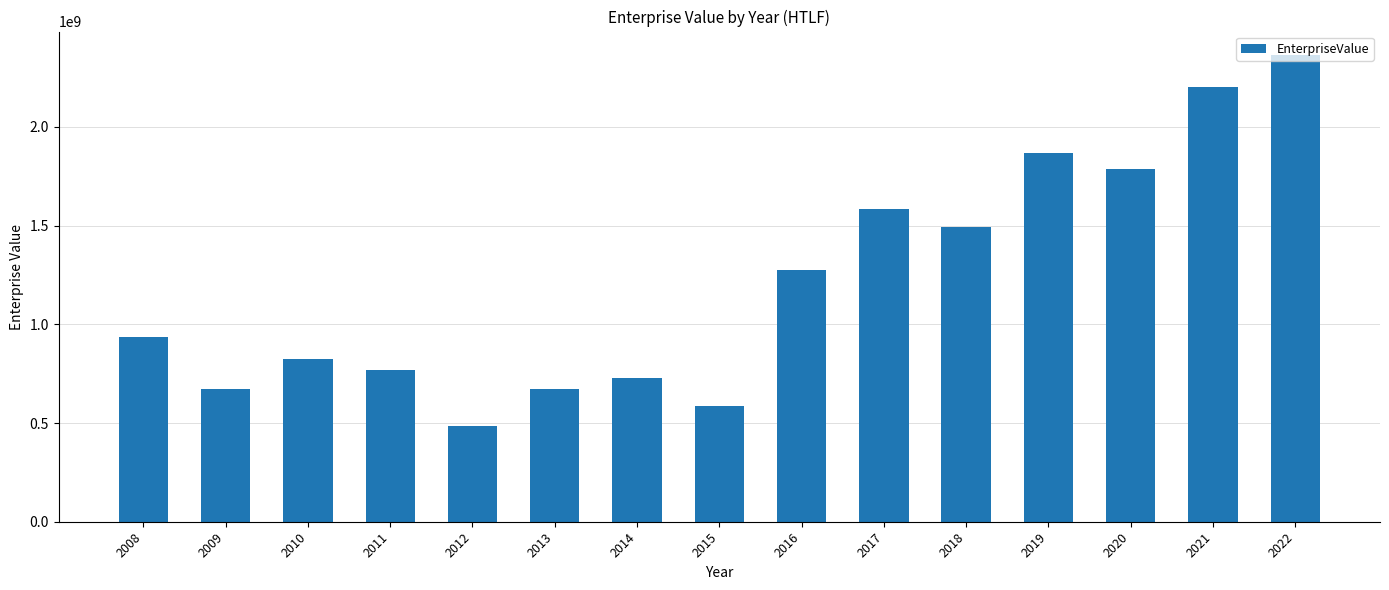

What is the sum of the values at 2011 and 2009?

1439104278.6